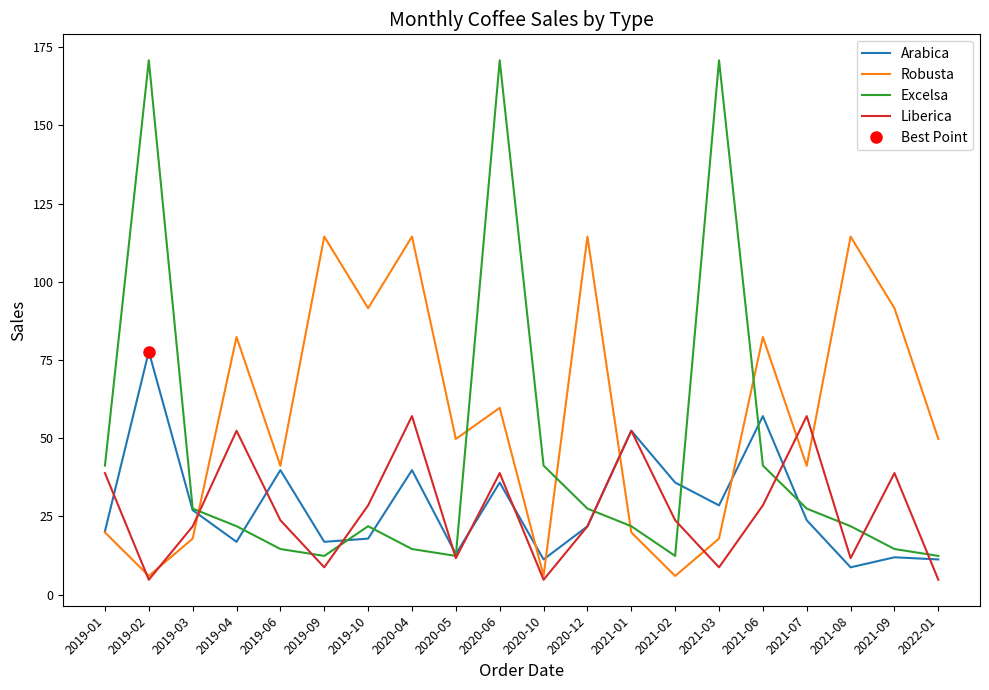

Between 2019-06 and 2021-01, which series saw the biggest shift?

Liberica